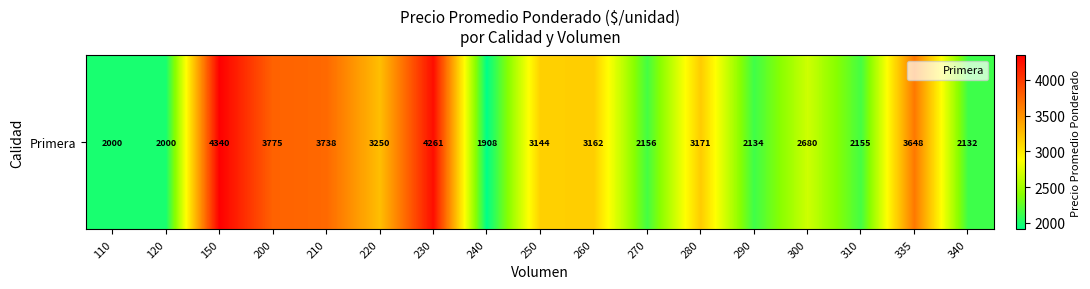

Rank the categories by value from highest to lowest.

150, 230, 200, 210, 335, 220, 280, 260, 250, 300, 270, 310, 290, 340, 110, 120, 240